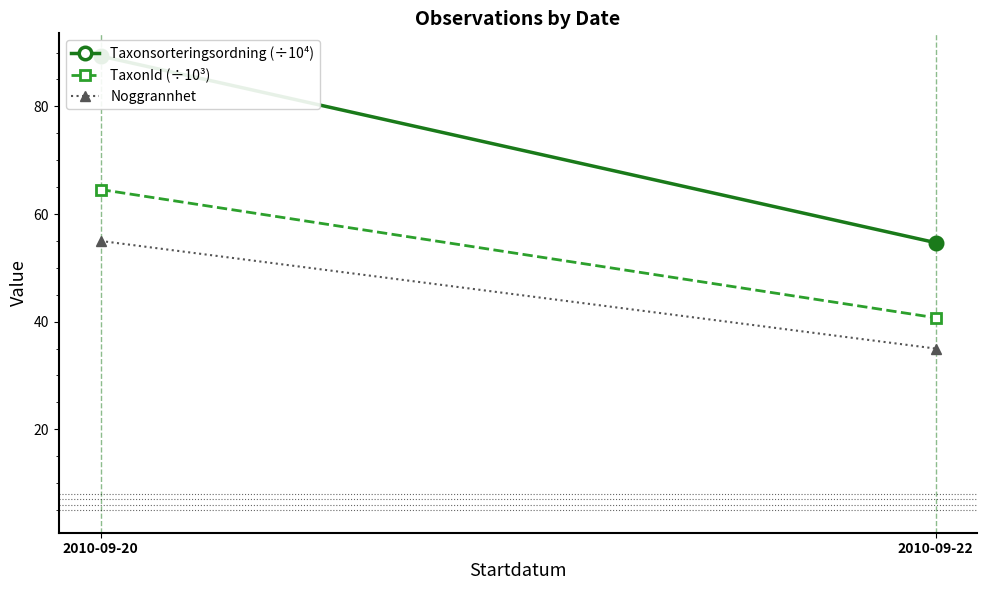

At 2010-09-22, list the series in order from smallest to largest.

Noggrannhet, TaxonId (÷10³), Taxonsorteringsordning (÷10⁴)